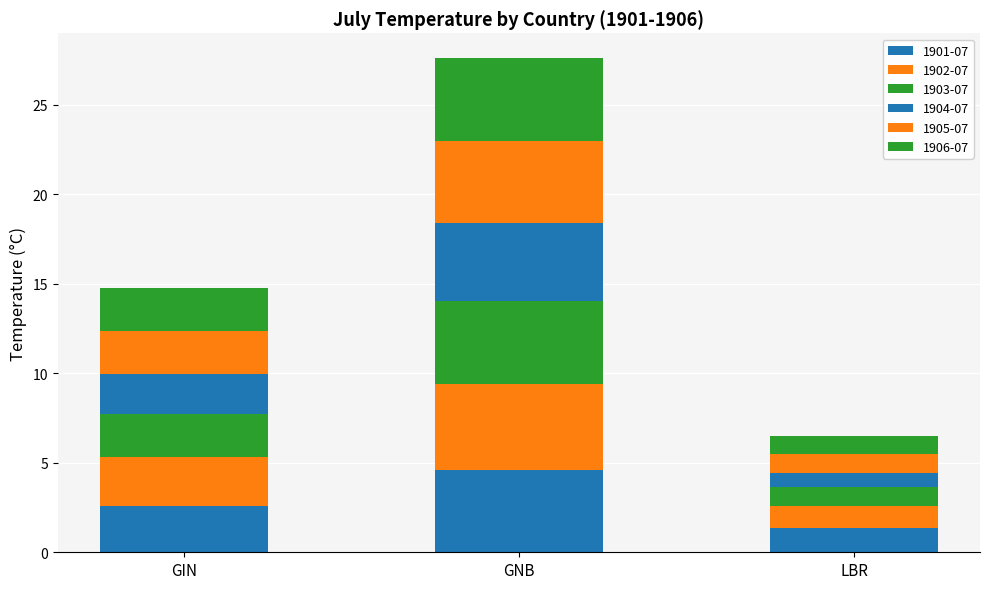

What is the average value of the 1903-07 series?

2.7